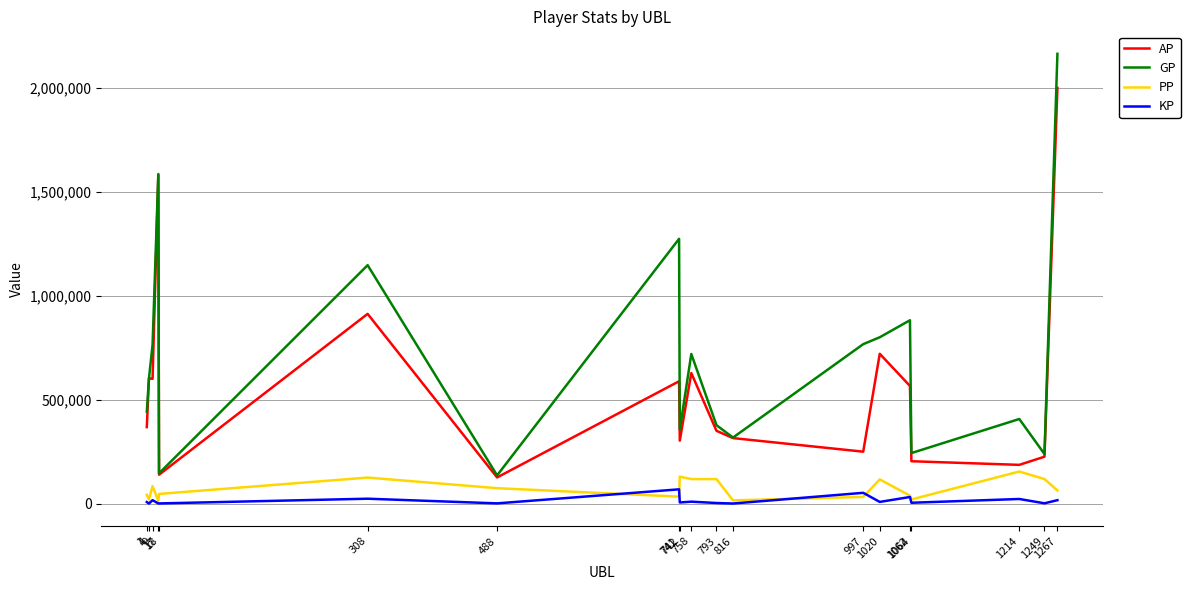

At which category is the sum across all series the highest?

1267